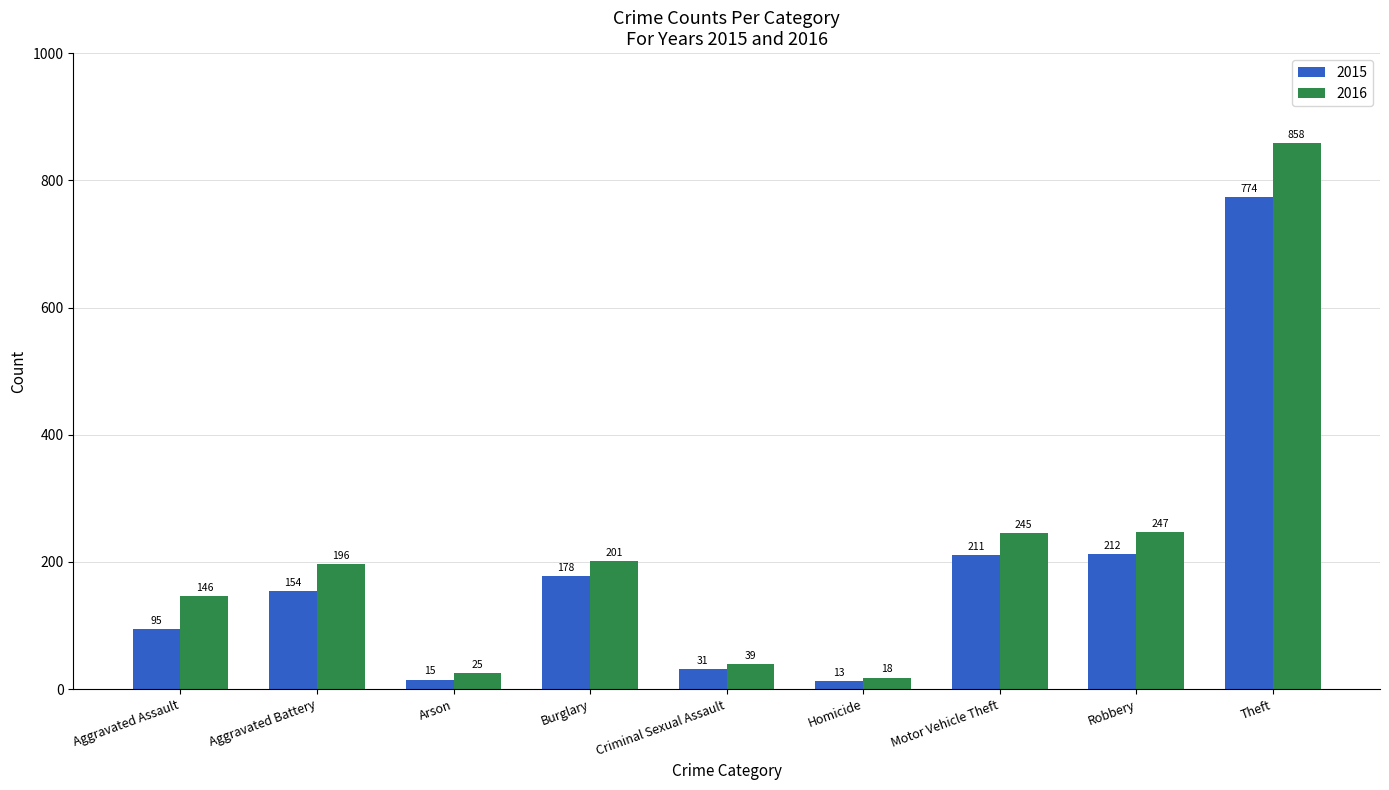

What is the difference between the maximum and minimum values in the 2015 series?

761